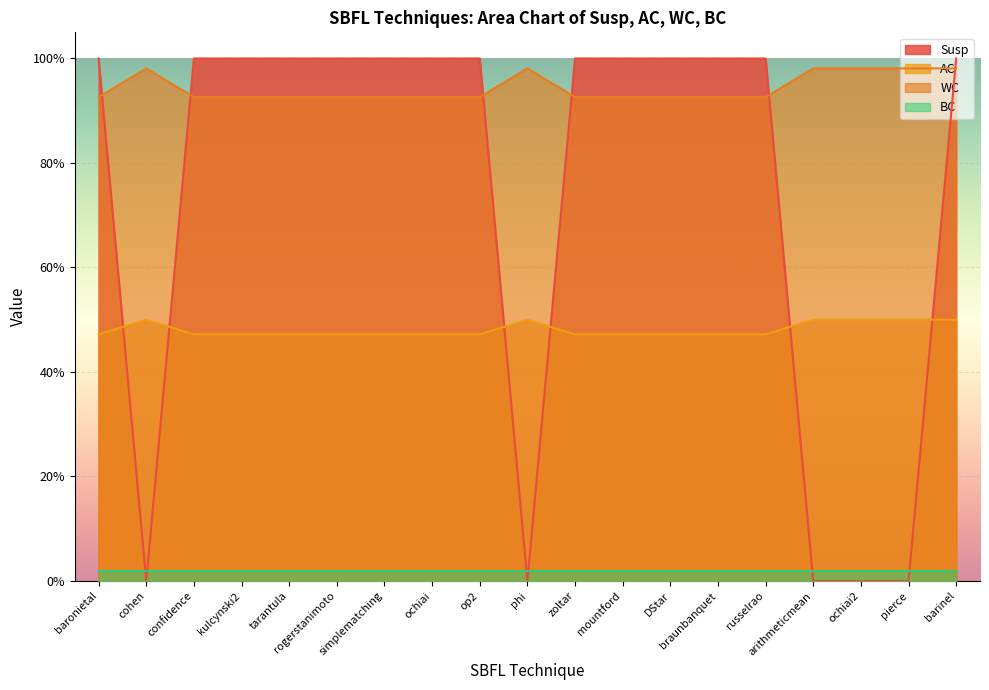

List the labels in order of WC value, largest first.

cohen, phi, arithmeticmean, ochiai2, pierce, barinel, baronietal, confidence, kulcynski2, tarantula, rogerstanimoto, simplematching, ochiai, op2, zoltar, mountford, DStar, braunbanquet, russelrao